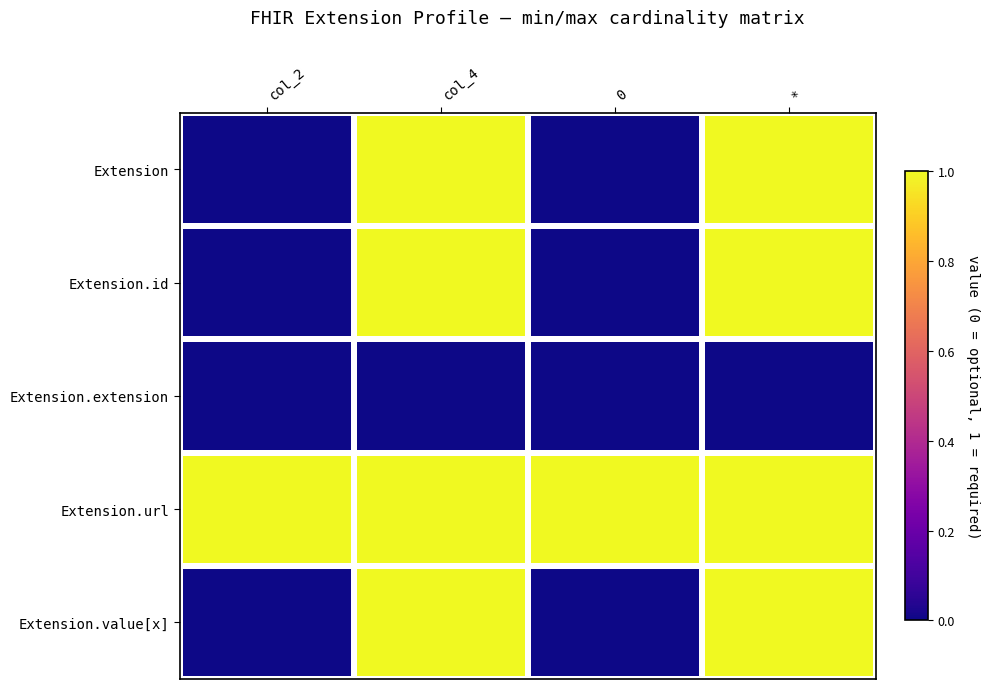

Which label corresponds to the smallest value in the chart?

col_2